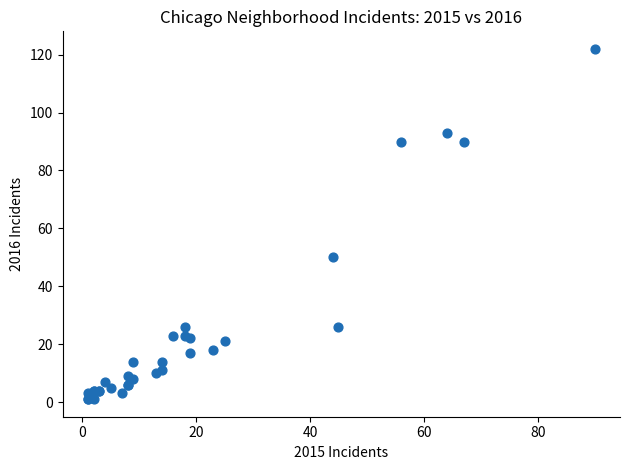

What Y value in the scatter plot is closest to 61?

50